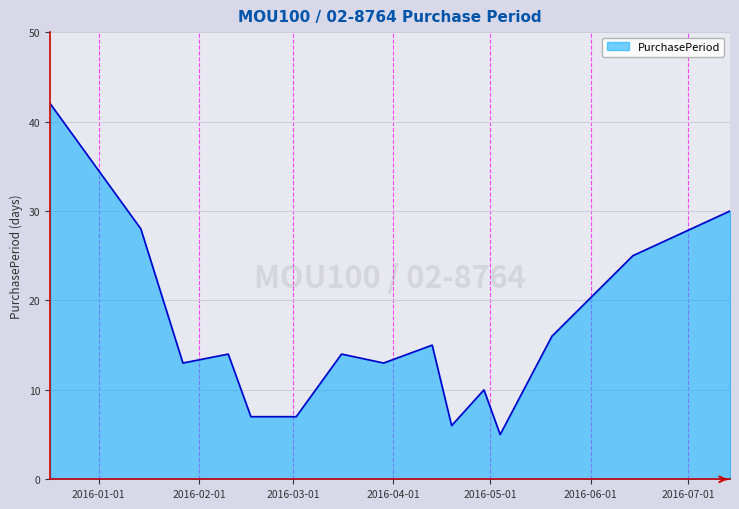

What is the minimum value shown in the chart?

5